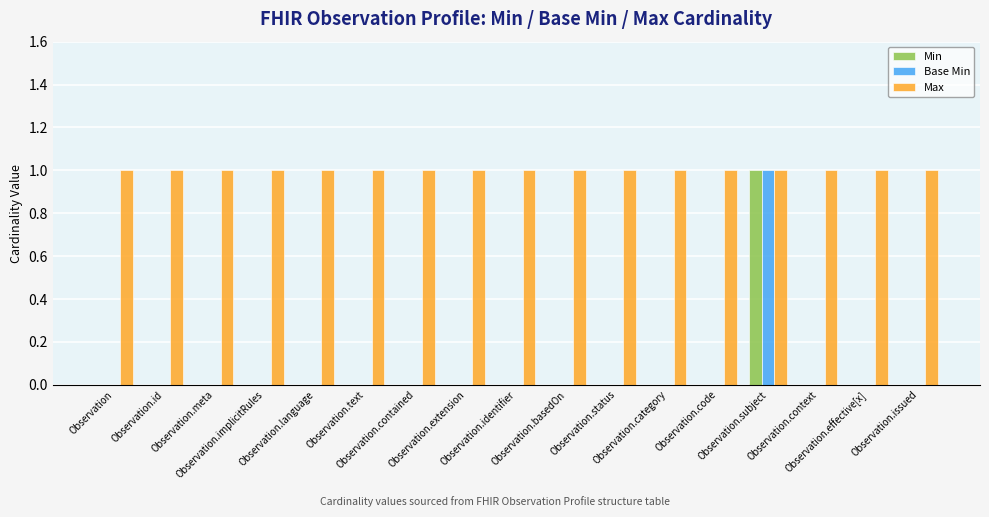

How many groups of bars are there?

17